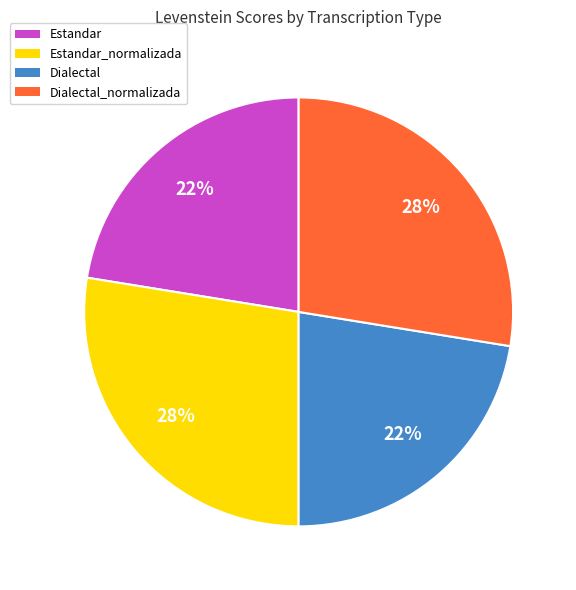

Is Estandar the majority of the pie?

No